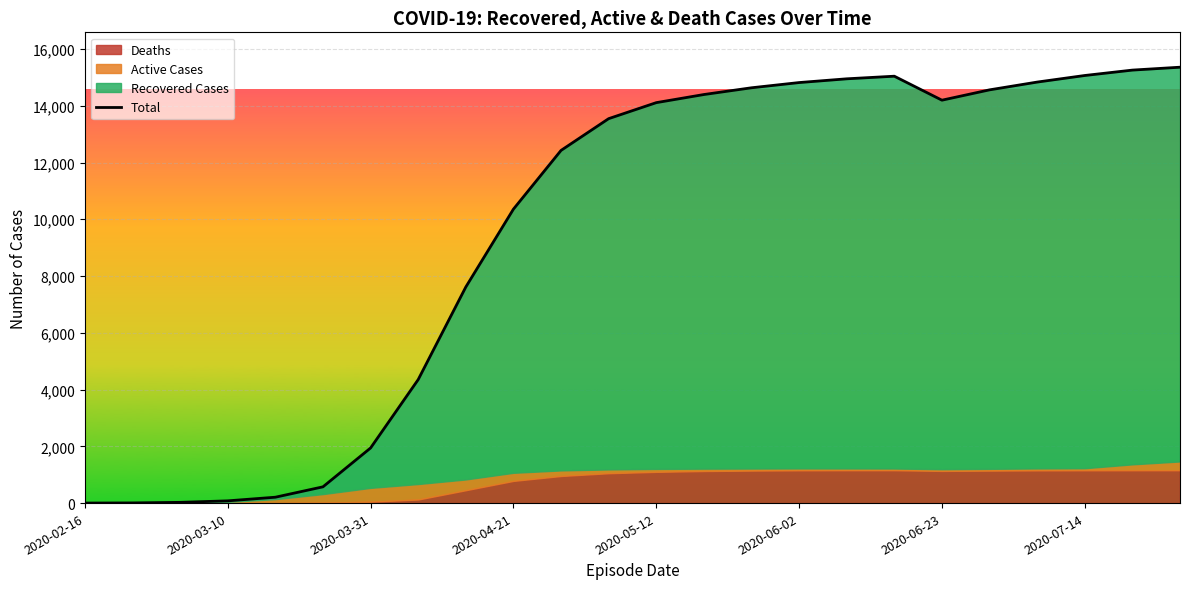

Is it true that the value at 2020-04-21 is 13750?

False